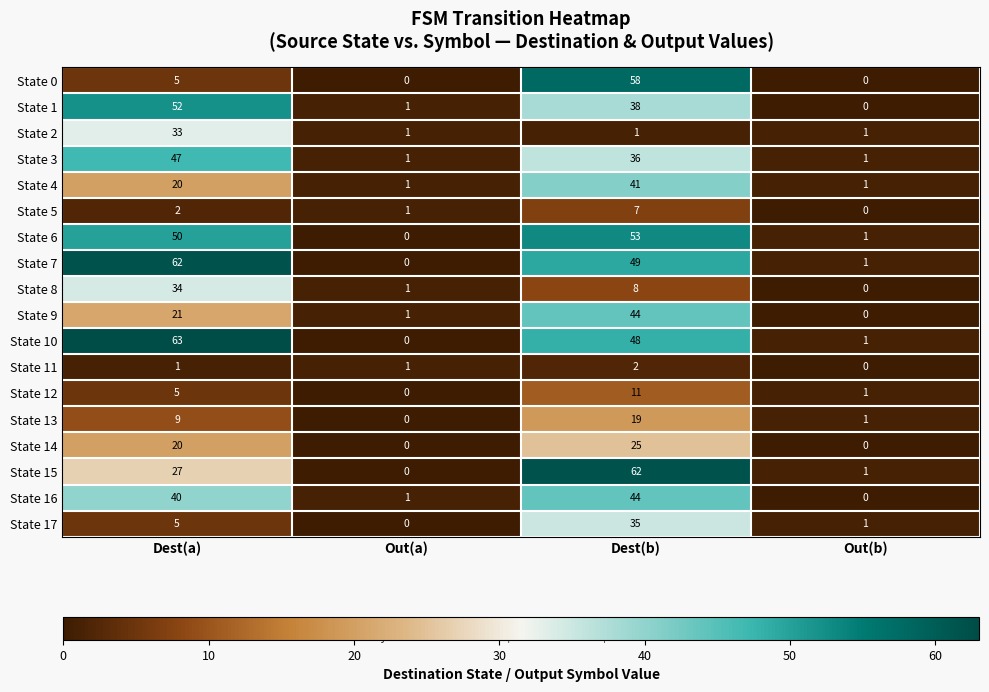

True or false: State 0 has a value of 0 at Out(a).

True